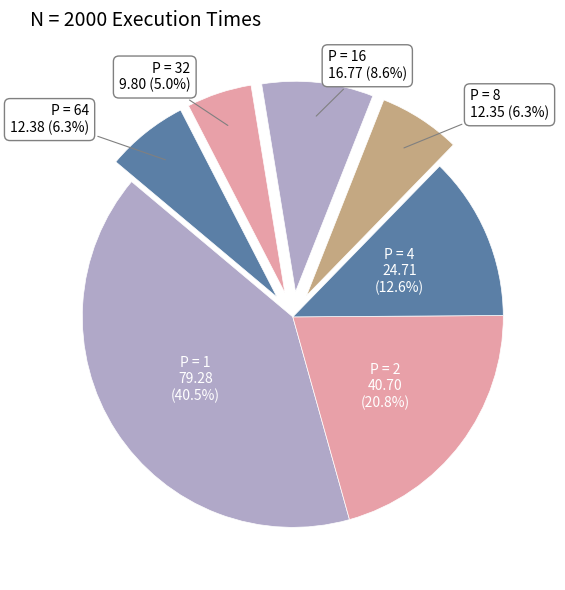

True or false: P = 4 accounts for 13% of the total.

True